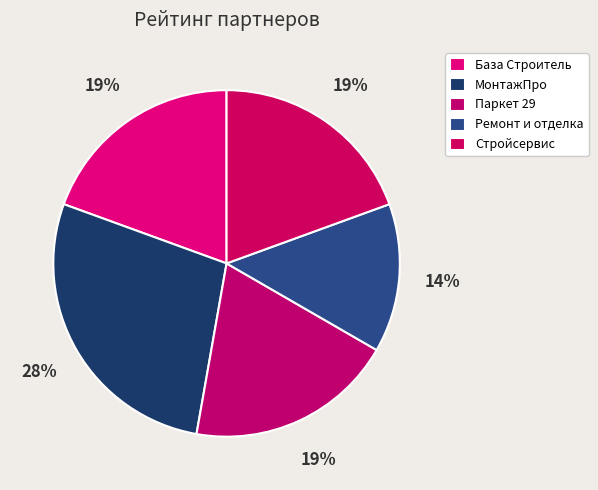

How many segments does this pie chart have?

5